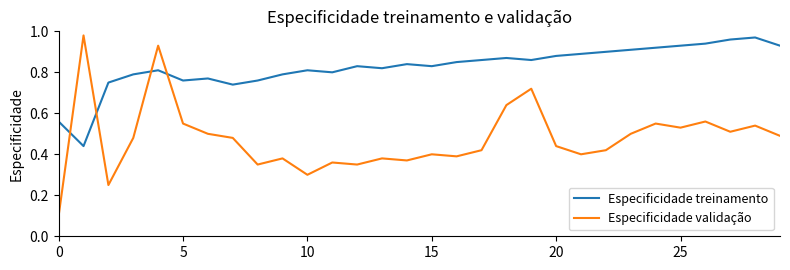

List the series in order of their overall mean, lowest first.

Especificidade validação, Especificidade treinamento